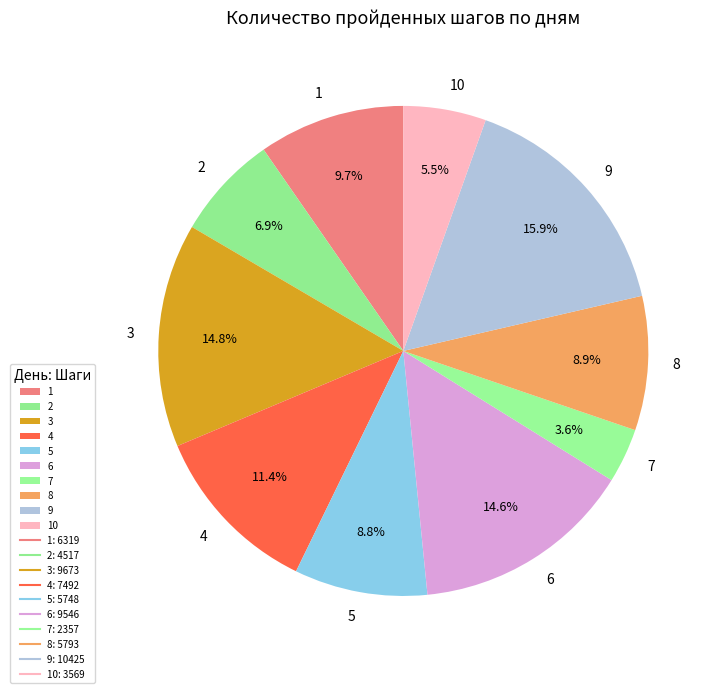

How many segments does this pie chart have?

10